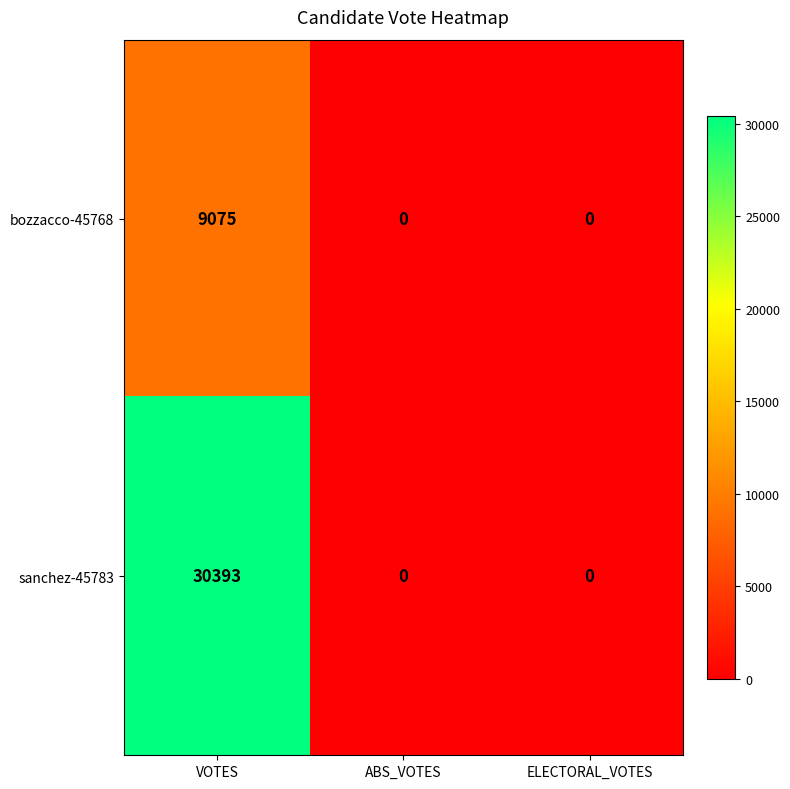

List the series in order of their peak value, lowest first.

bozzacco-45768, sanchez-45783